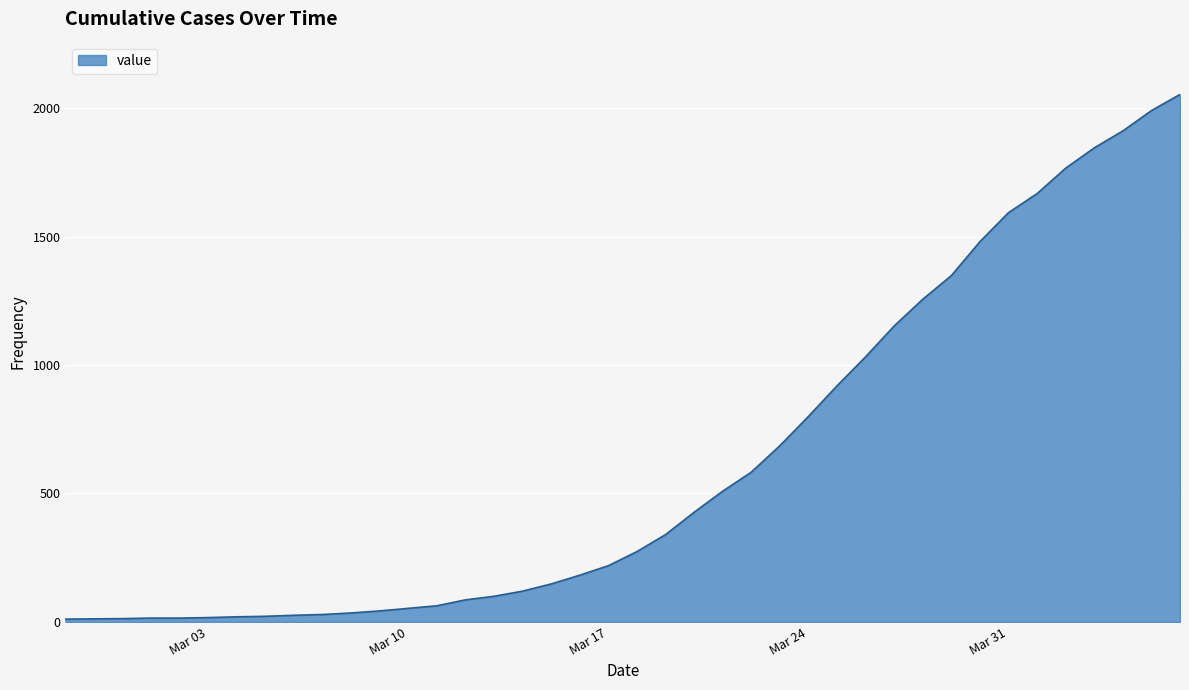

What is the difference between the maximum and second lowest values?

2041